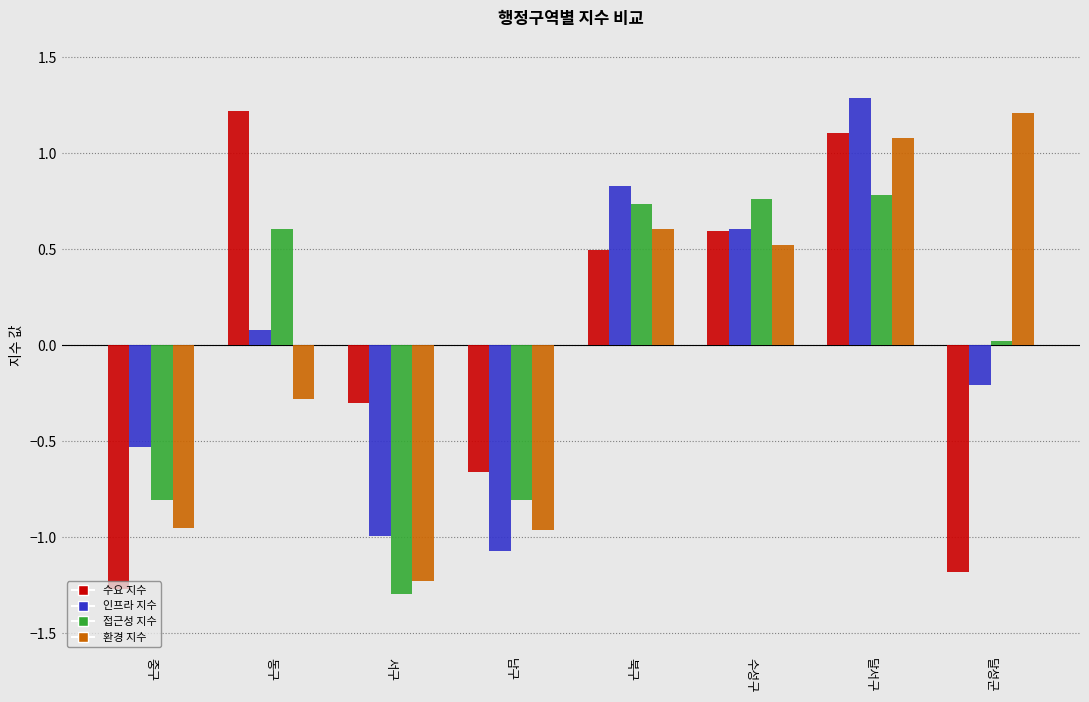

How many bars are there in total?

32